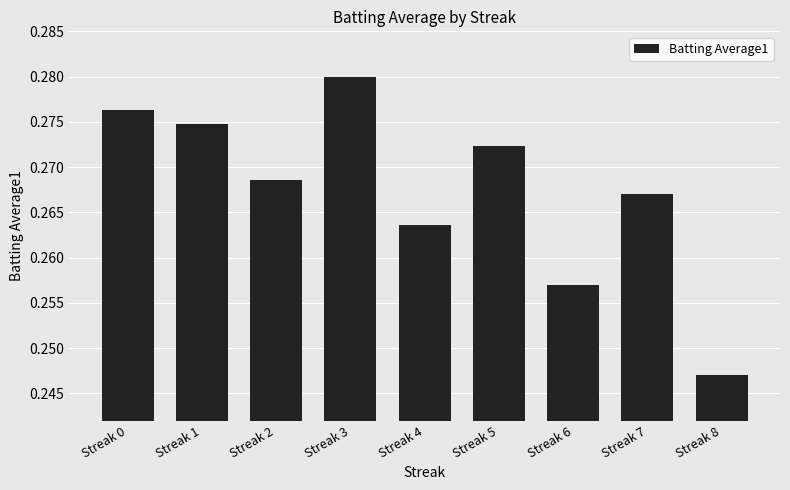

Where is the data nearest to the value 0?

Streak 8